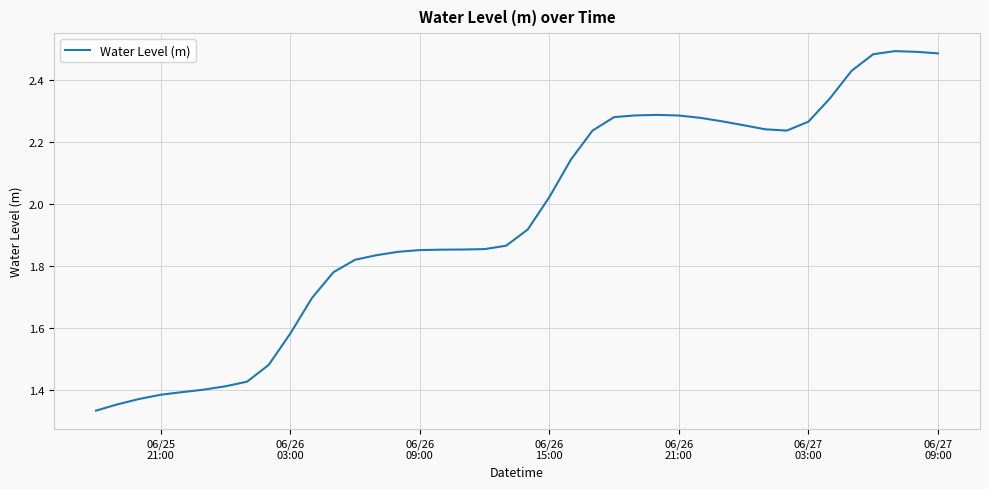

What is the difference between the maximum and minimum values?

1.2